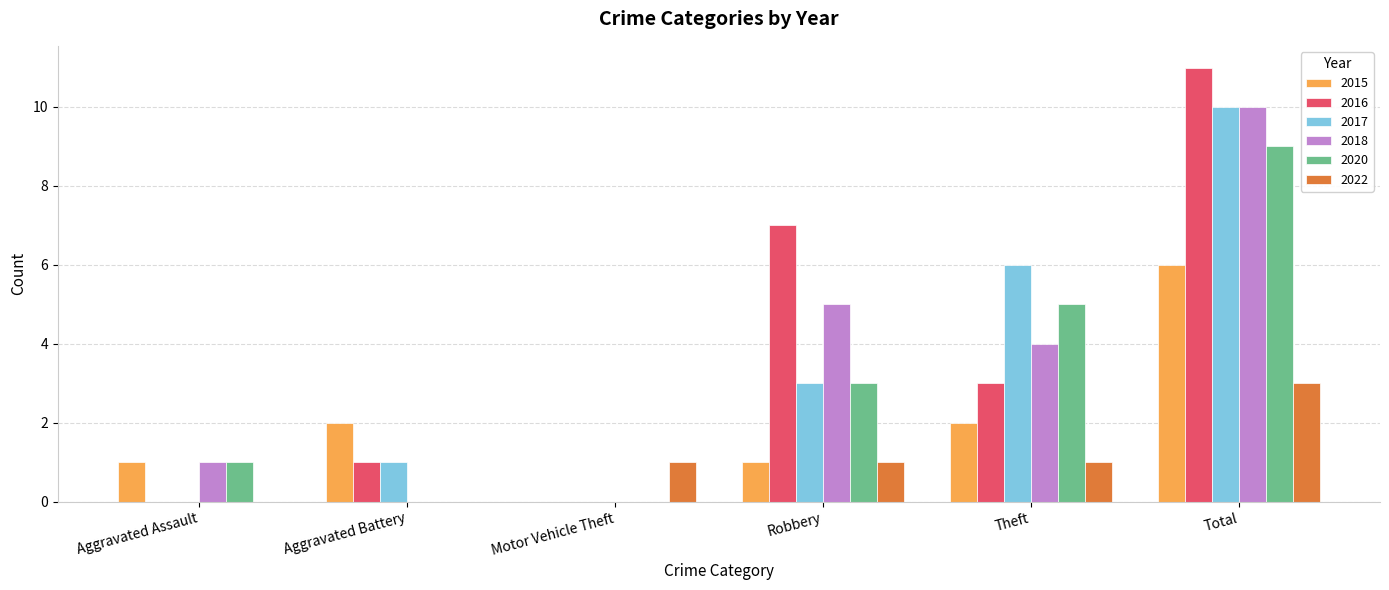

What is the sum of all 2022 values?

6